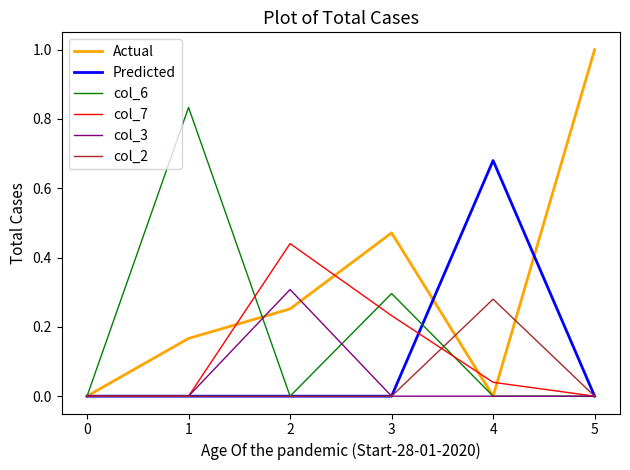

How many lines are shown in the chart?

6